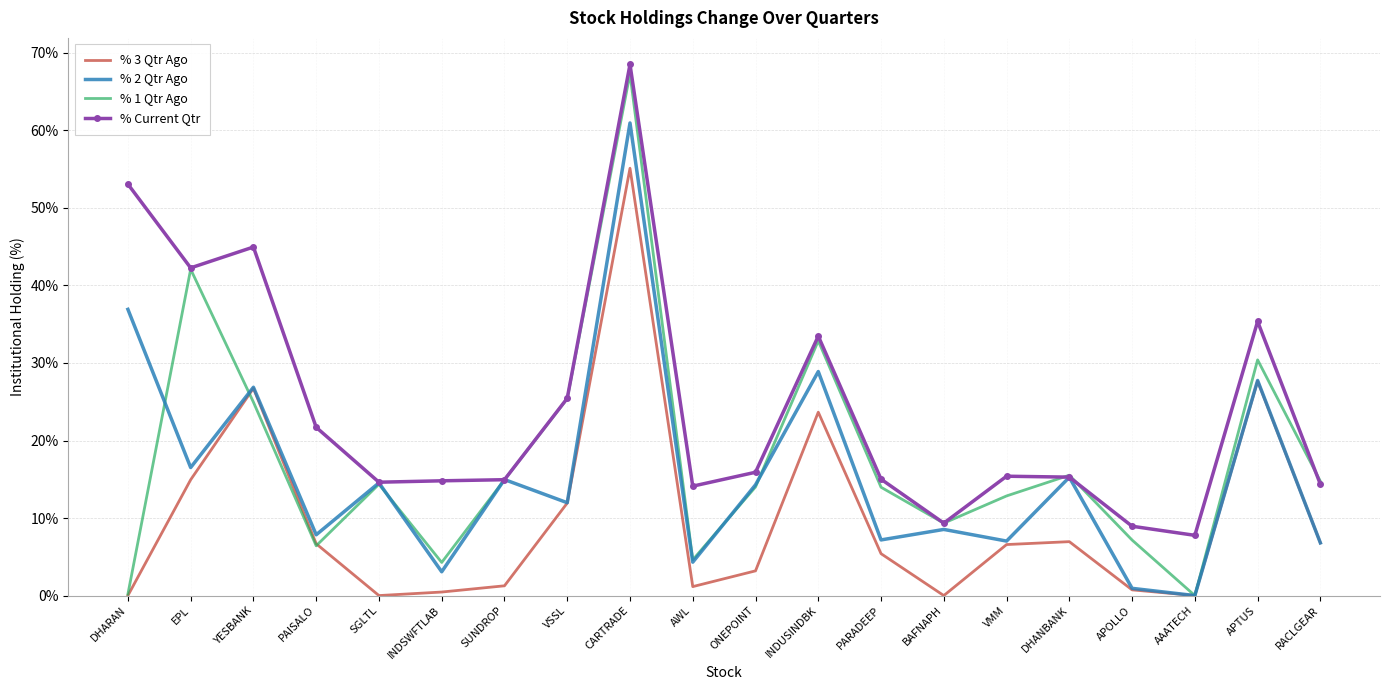

Between which two adjacent categories do % 1 Qtr Ago and % 2 Qtr Ago first intersect?

DHARAN and EPL